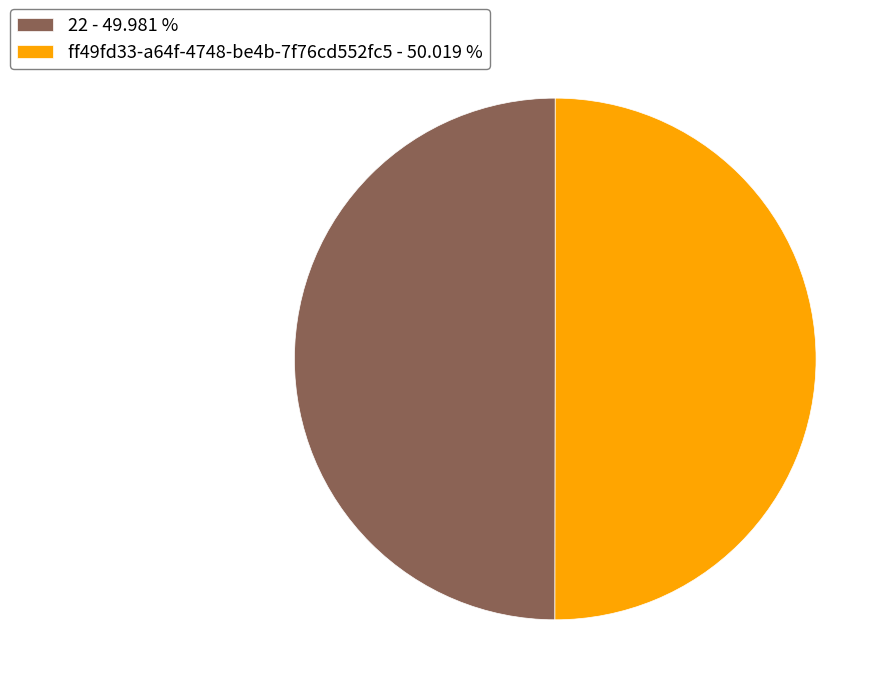

Is it true that 22 is 60% of the pie?

False